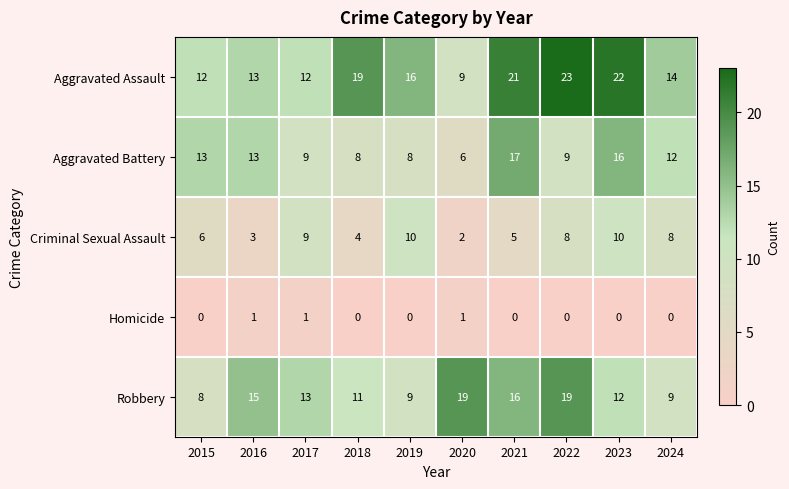

What is the maximum value shown in the chart?

23